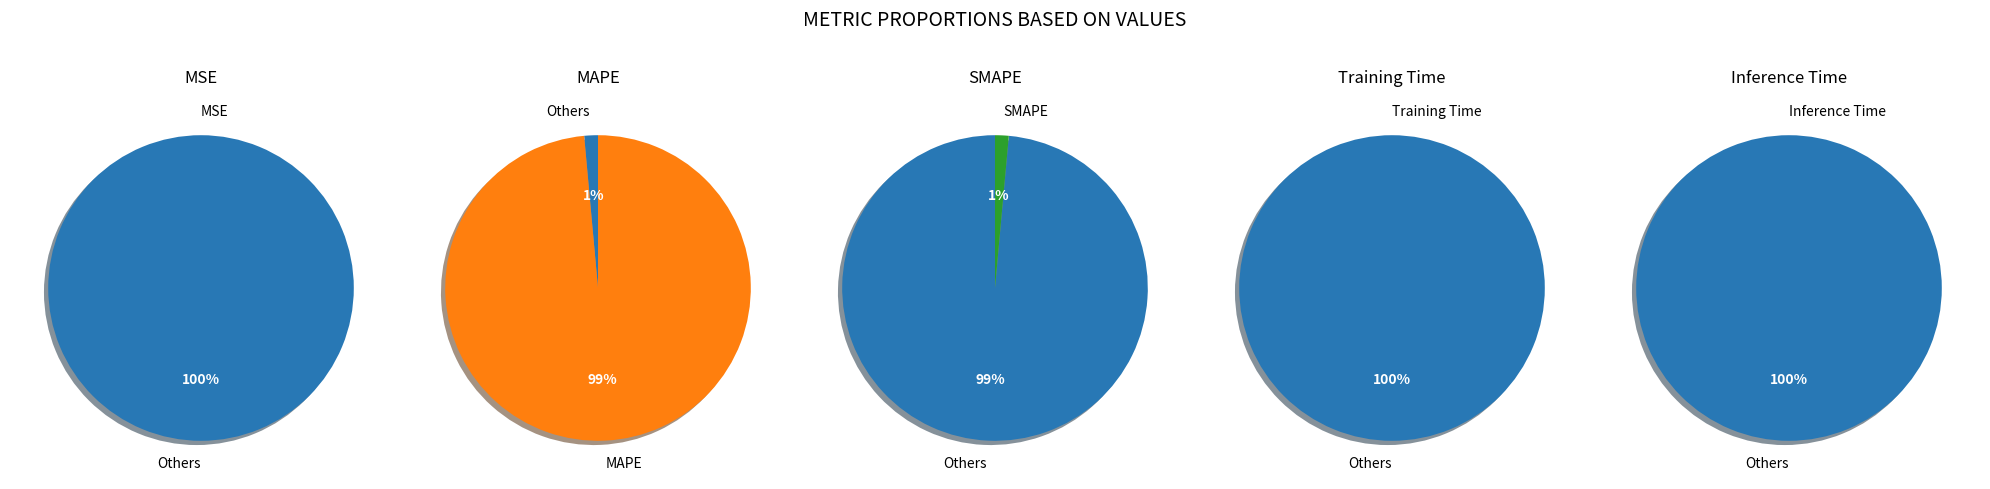

To the nearest percent, what is the difference between the Inference Time and MAPE slice percentages?

99%